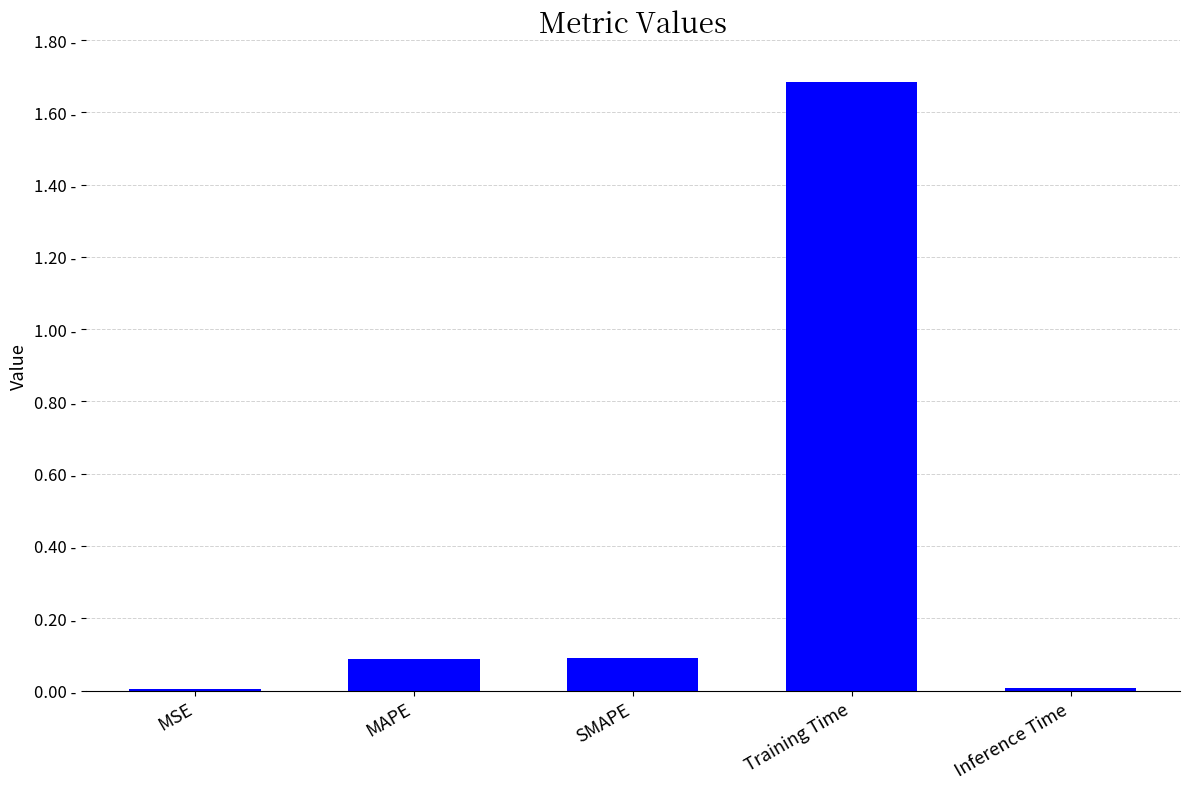

Are the bars horizontal?

No